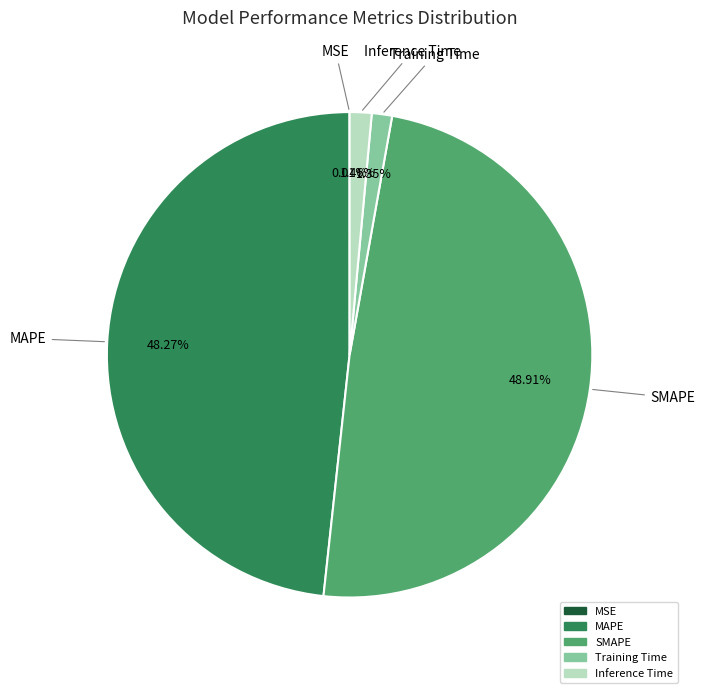

How much of the chart is everything except Training Time?

98.7%